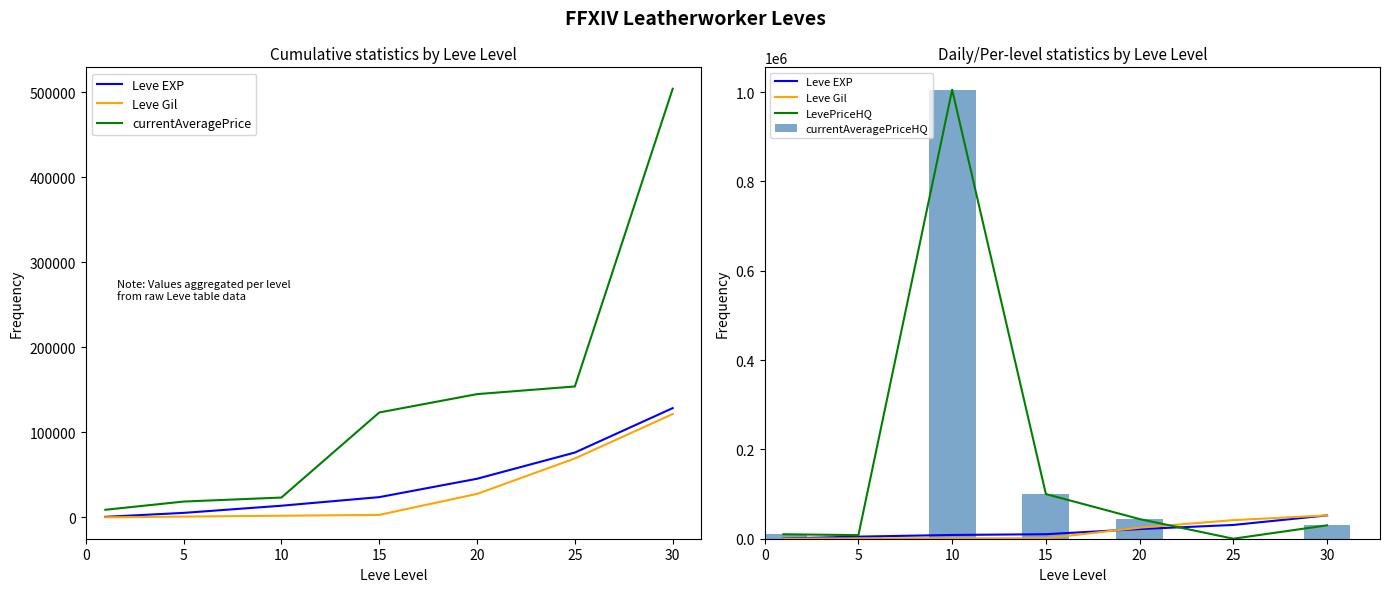

What is the lowest value of the currentAveragePrice series?

8965